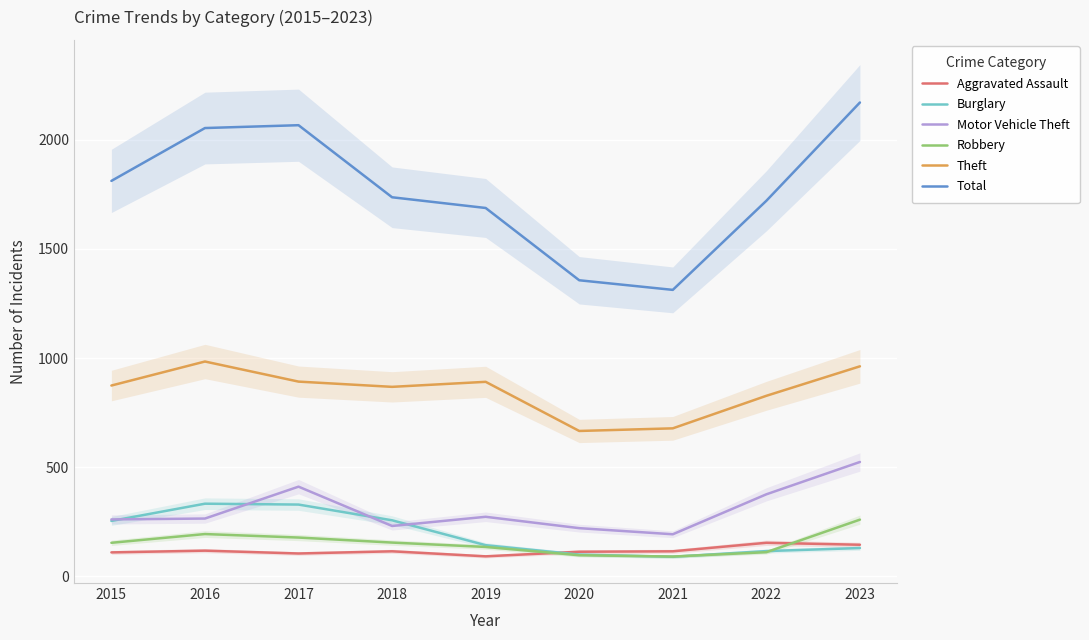

Reading right to left, what are all the values shown in this chart?

Aggravated Assault: 145	154	115	113	92	115	105	118	110
Burglary: 130	116	90	100	143	257	329	333	254
Motor Vehicle Theft: 524	376	193	221	273	231	411	265	261
Robbery: 260	111	91	97	135	155	178	194	154
Theft: 962	827	678	666	891	868	892	984	874
Total: 2170	1720	1312	1356	1687	1736	2066	2053	1811